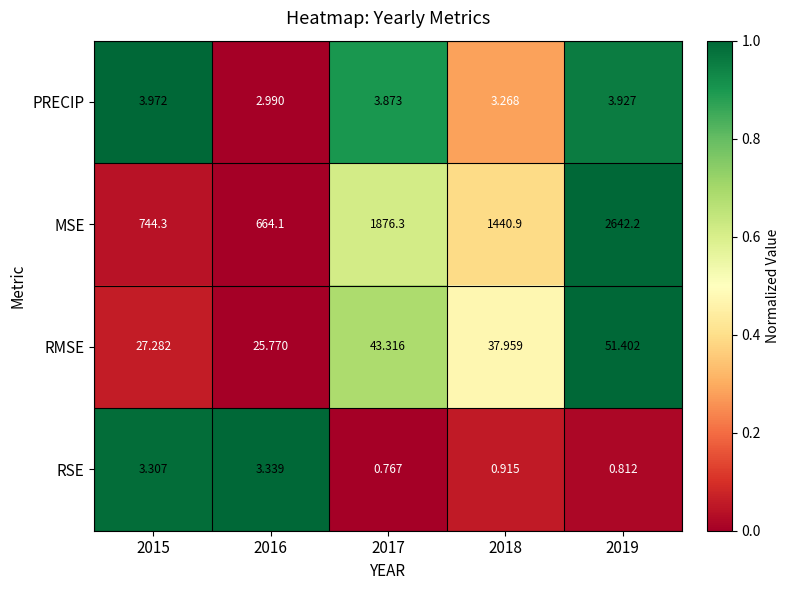

Rank the series at 2019 from highest to lowest value.

MSE, RMSE, PRECIP, RSE